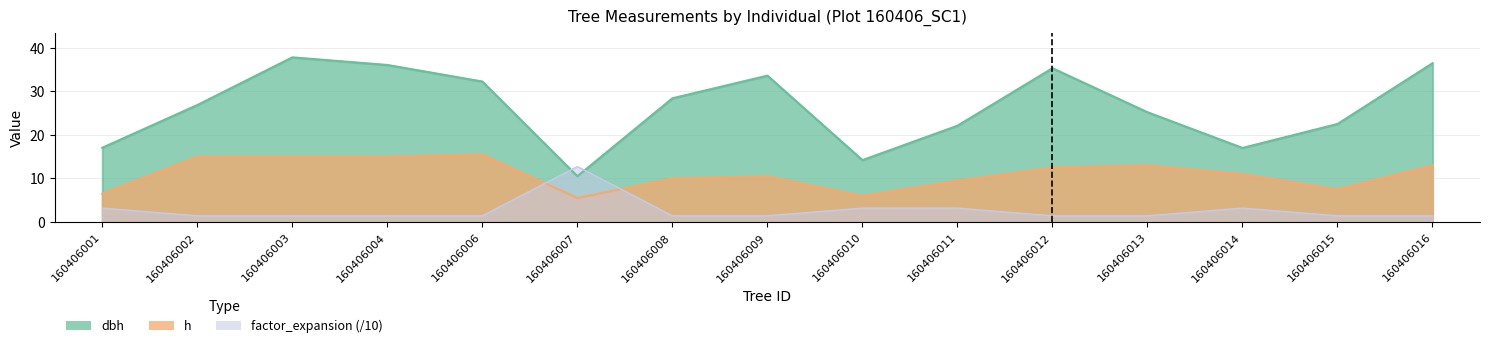

At 160406016, list the series in order from smallest to largest.

factor_expansion, h, dbh